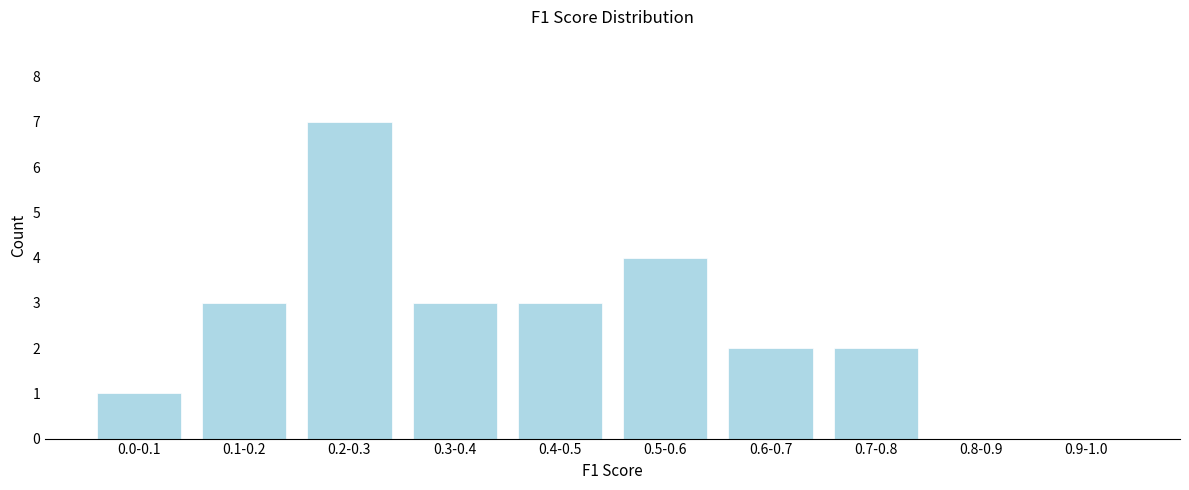

Reading left to right, transcribe all the data shown in this chart.

0.0-0.1=1	0.1-0.2=3	0.2-0.3=7	0.3-0.4=3	0.4-0.5=3	0.5-0.6=4	0.6-0.7=2	0.7-0.8=2	0.8-0.9=0	0.9-1.0=0